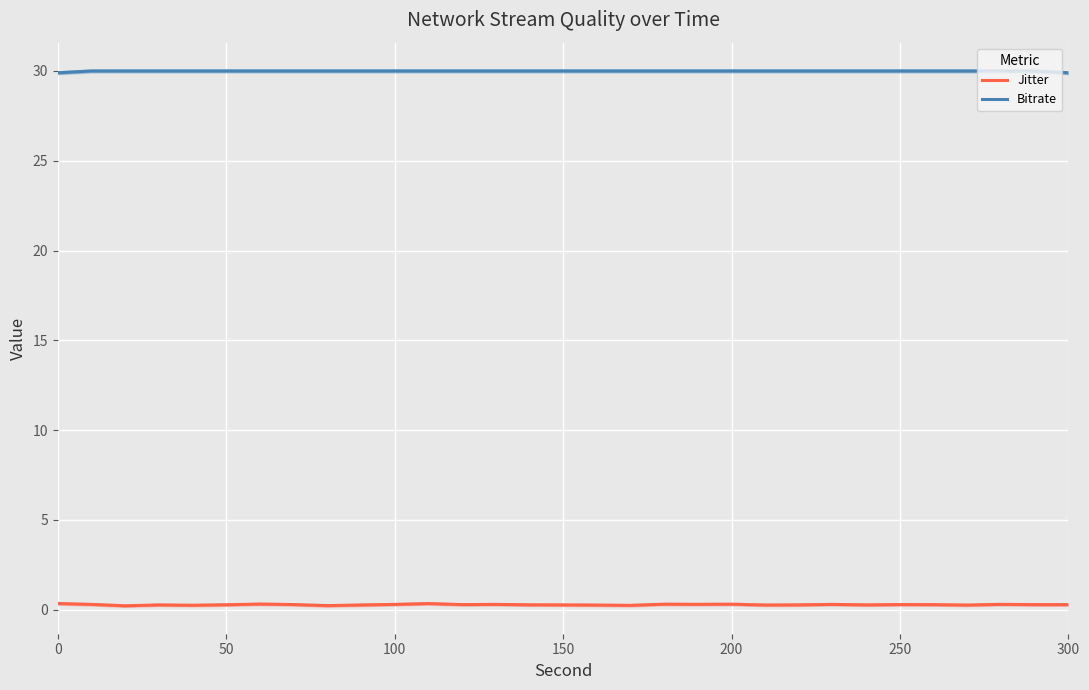

True or false: Jitter has a value of 0.1 at 21.

False